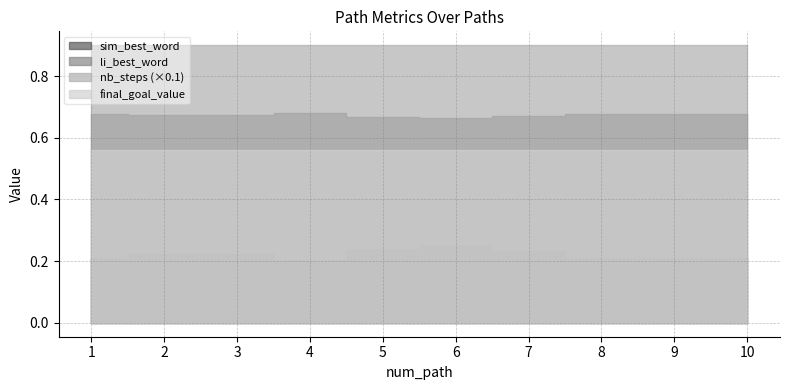

At which category is the sum across all series the highest?

6